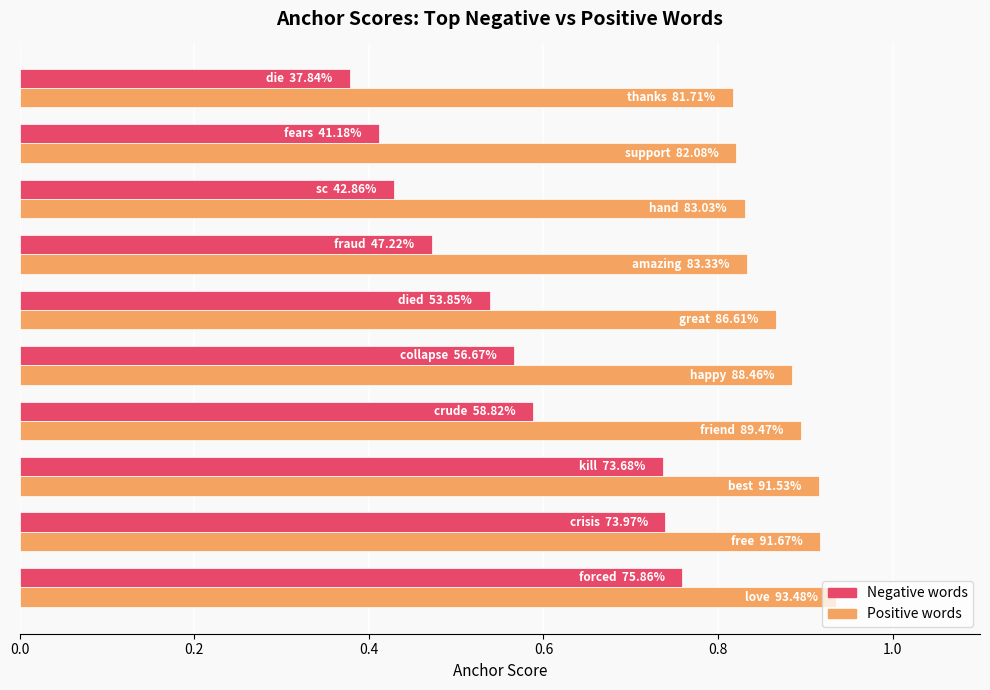

How many Positive words values are between 0 and 1?

10